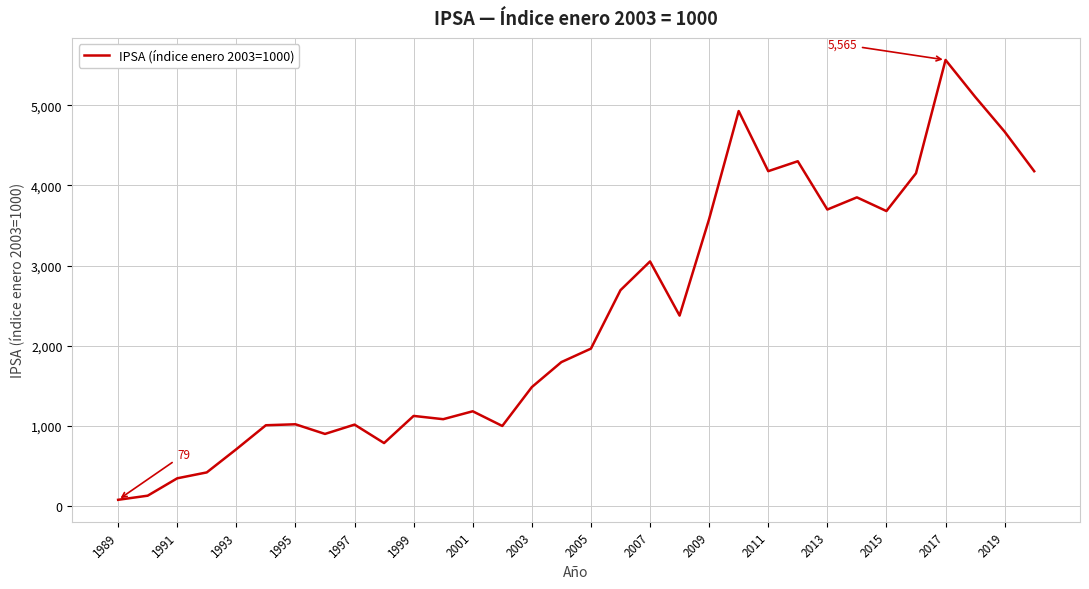

What is the greatest value displayed?

5564.6